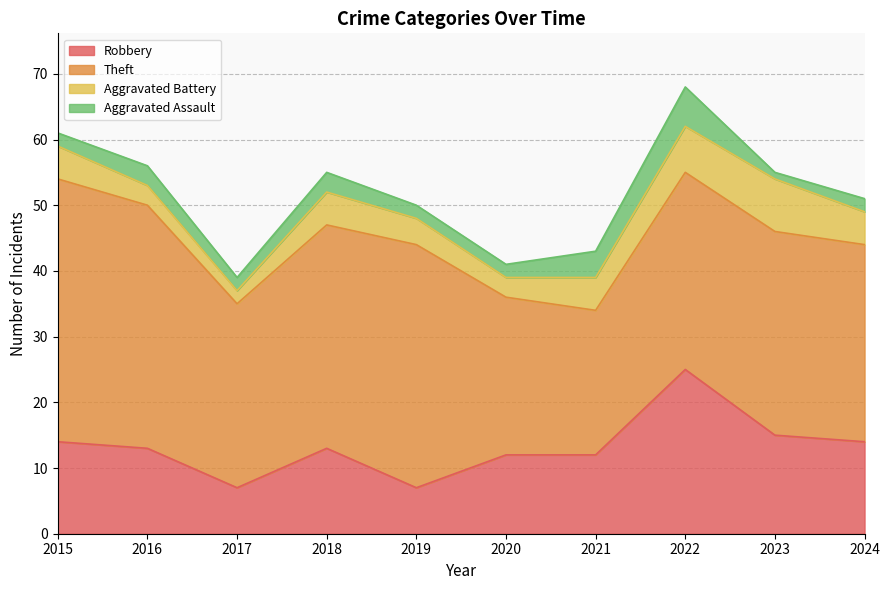

The value of Aggravated Battery at 2018 is 5. True or false?

True